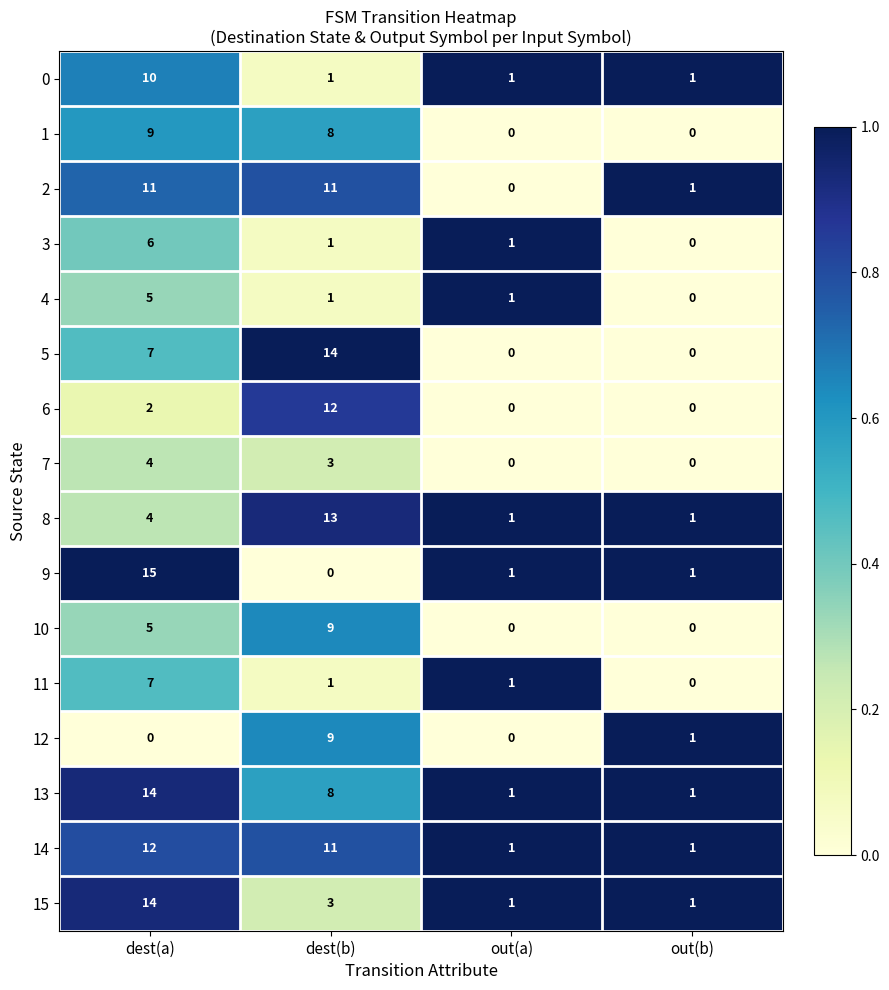

Which category has the highest value in the 4 series?

dest(a)